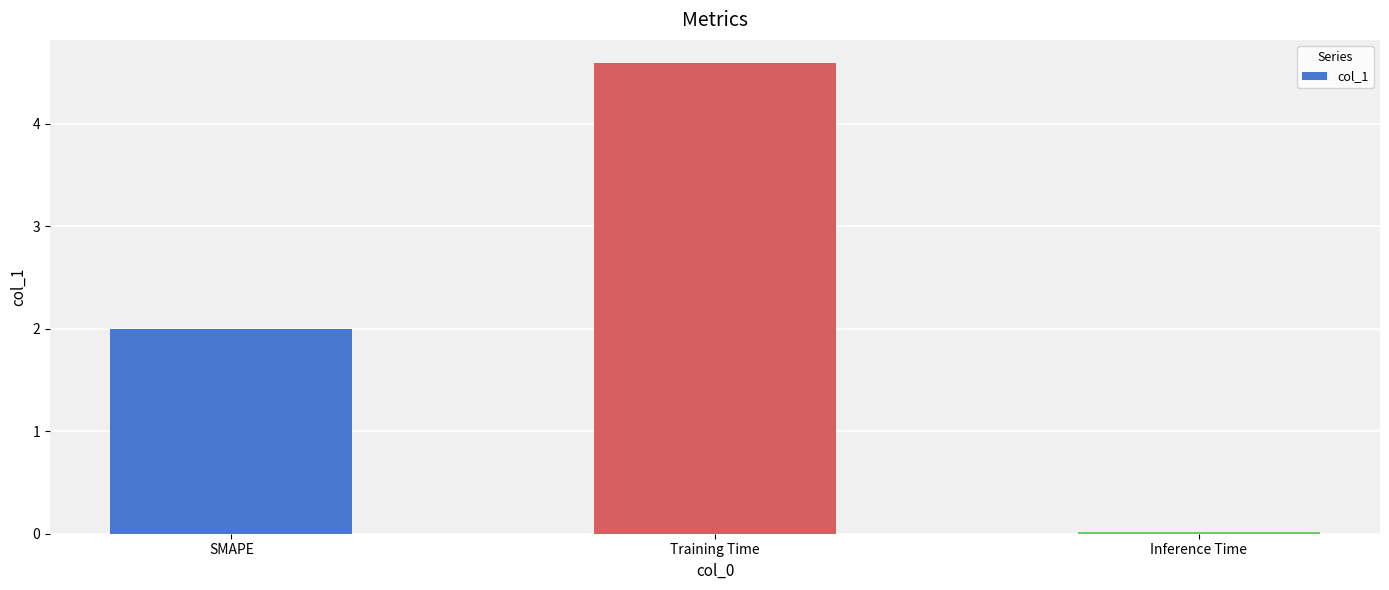

What is the maximum value shown in the chart?

4.6